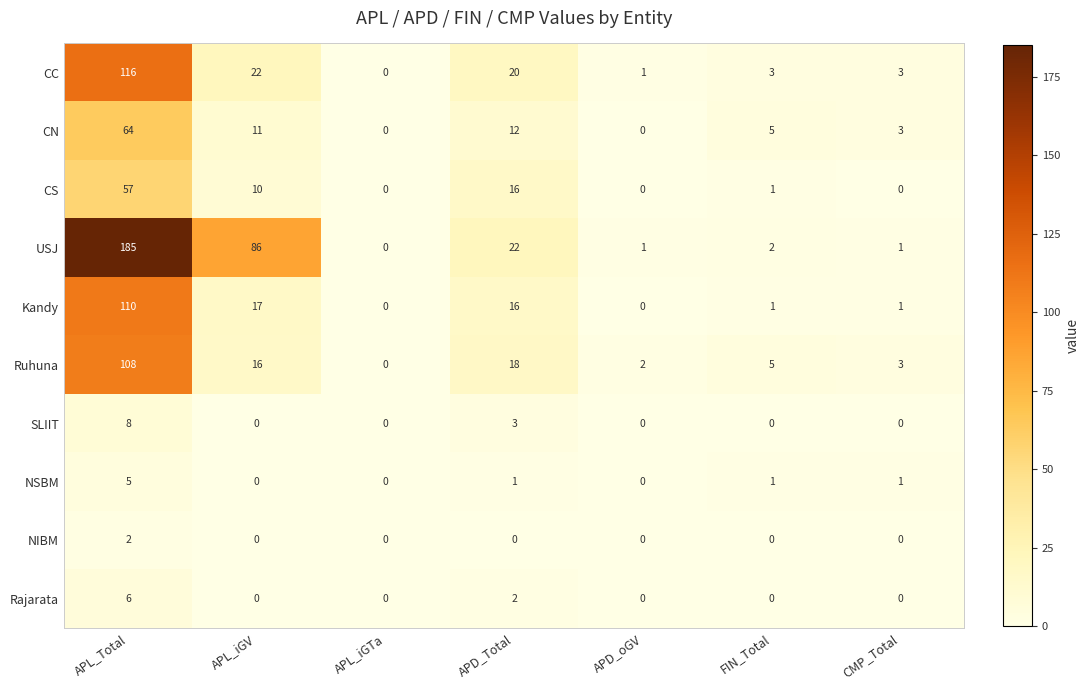

What is the sum of all SLIIT values?

11